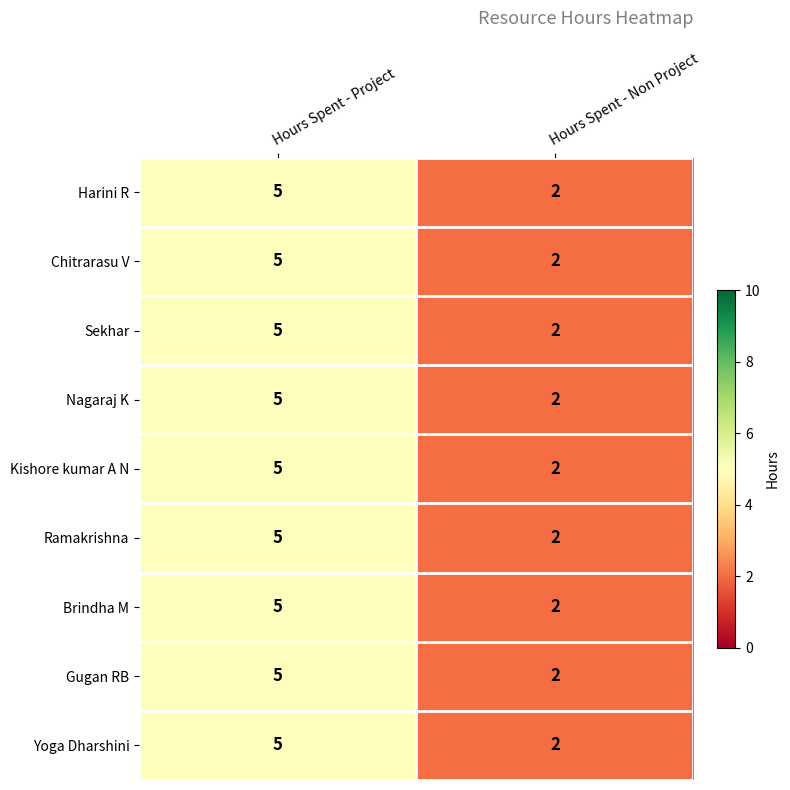

Is it true that Harini R equals 2 at Hours Spent - Non Project?

True